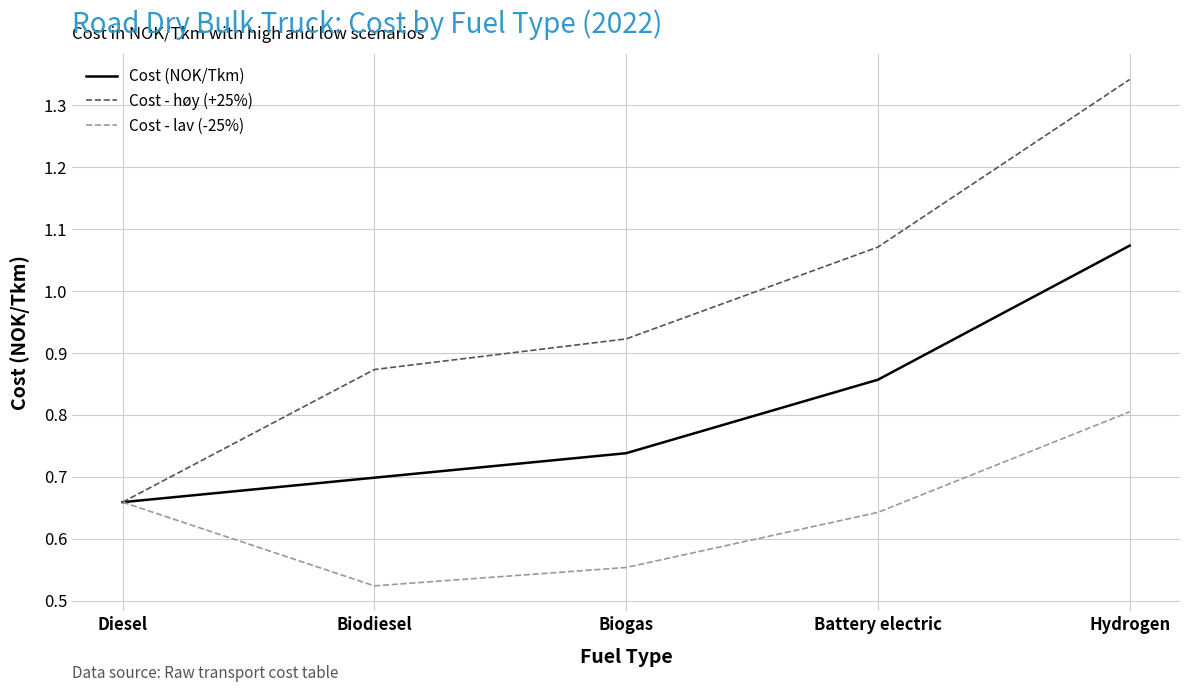

The value of Cost - lav (-25%) at Hydrogen is 0.3. True or false?

False